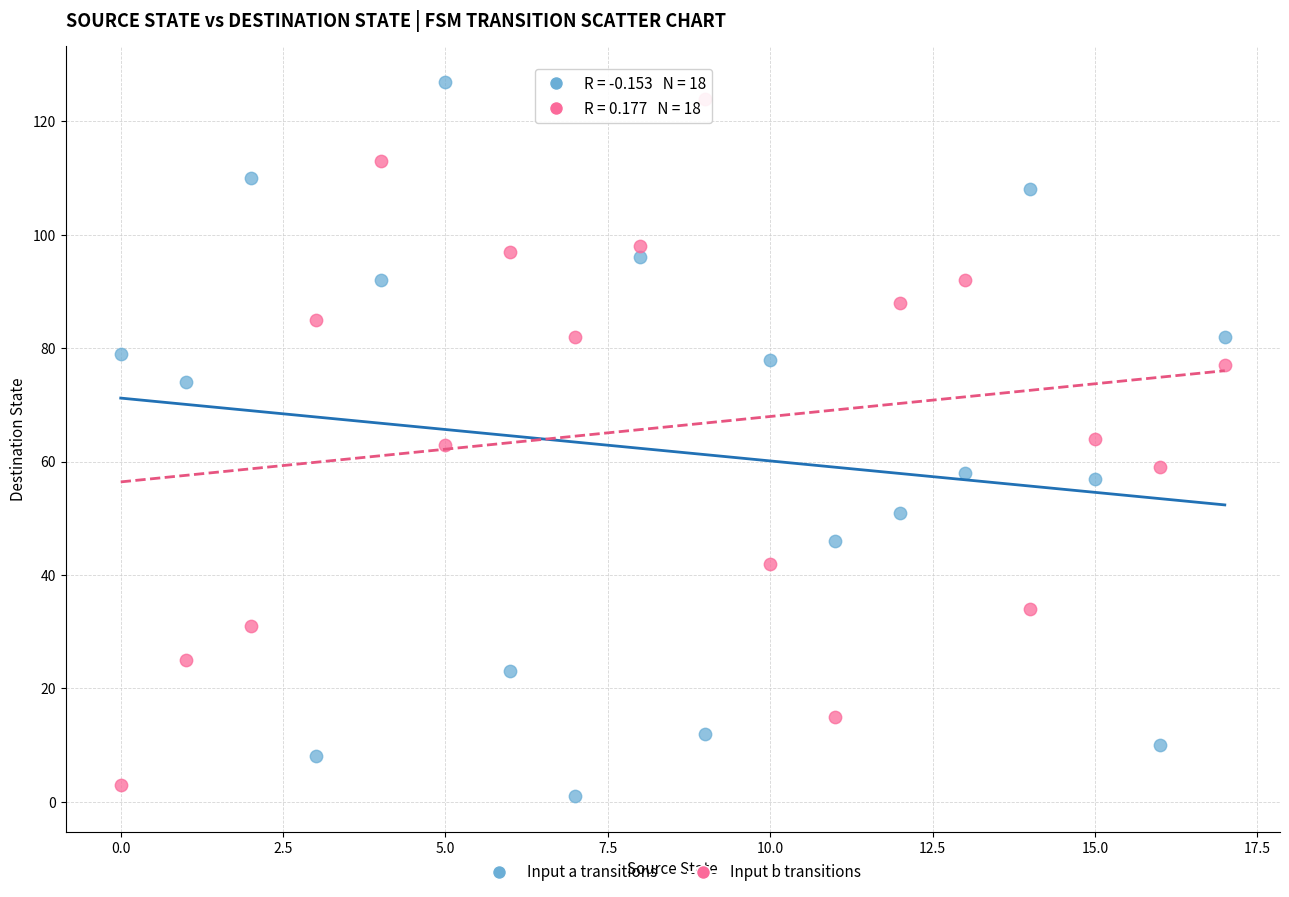

What are all the series names shown in the legend?

Input a transitions, Input b transitions